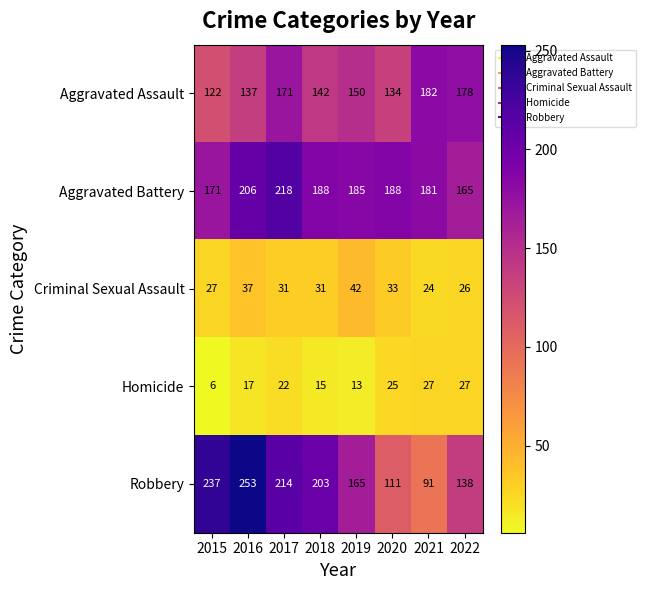

What is the total value across all series at 2021?

505